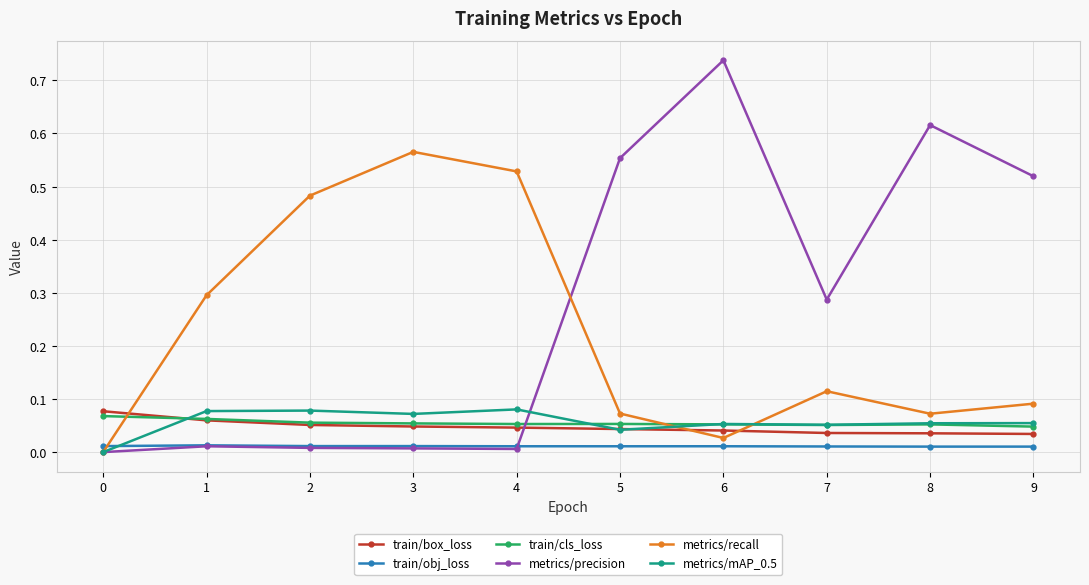

True or false: train/cls_loss has more than 0 points higher than both neighbors.

True